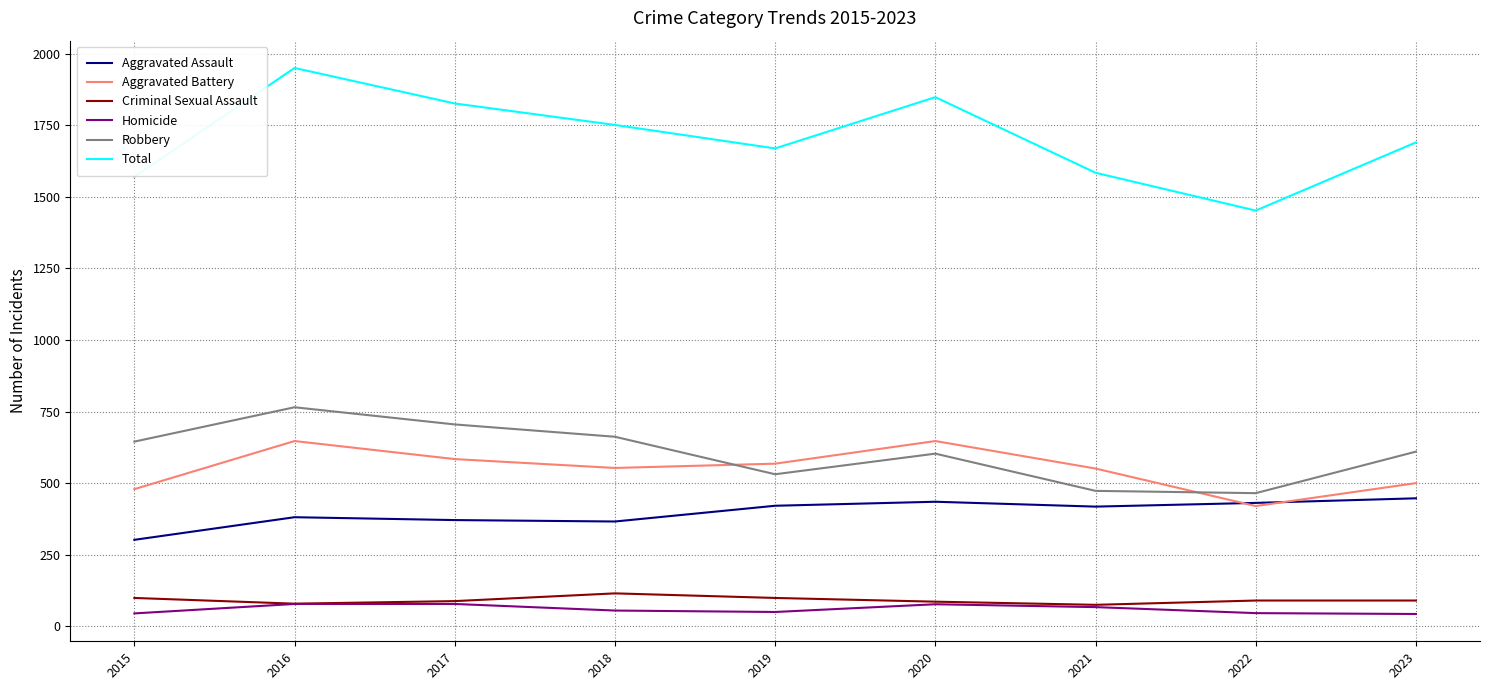

True or false: Aggravated Battery has a value of 553 at 2018.

True